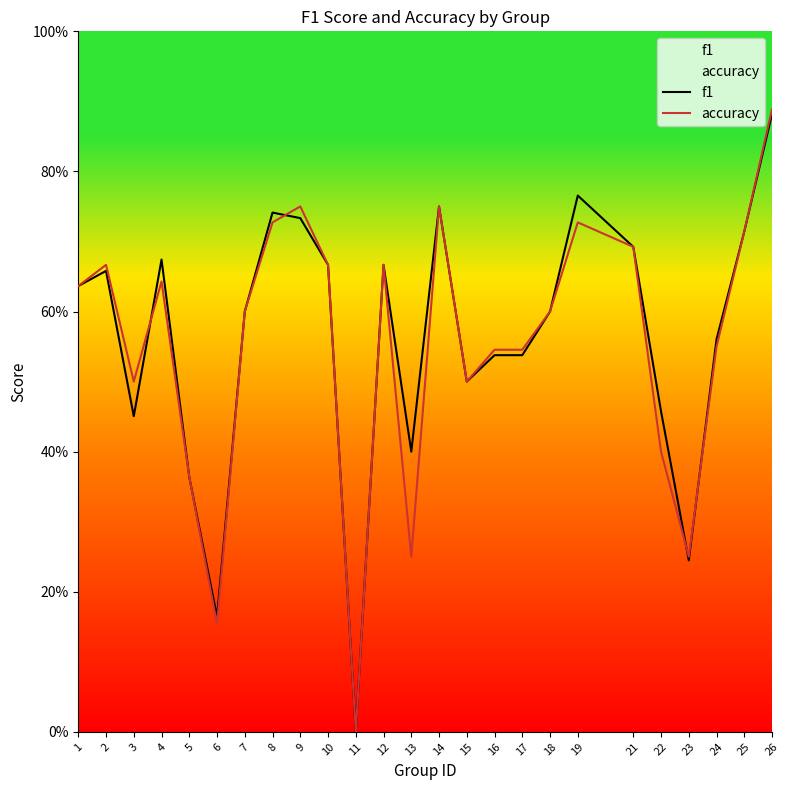

After their last crossing, which series has the higher values: accuracy or f1?

f1